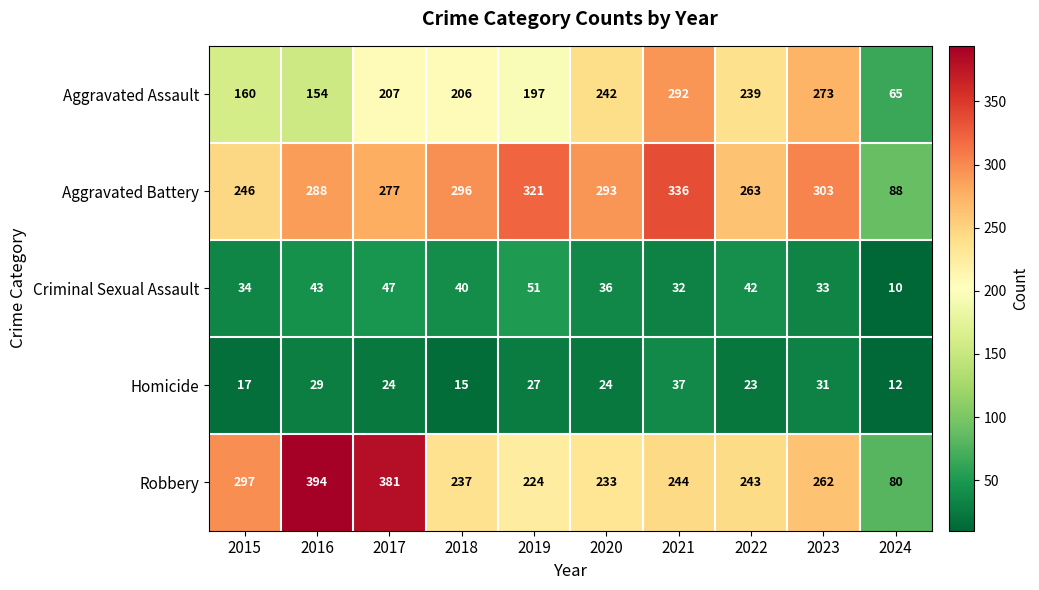

Which series changed the most between 2018 and 2024?

Aggravated Battery